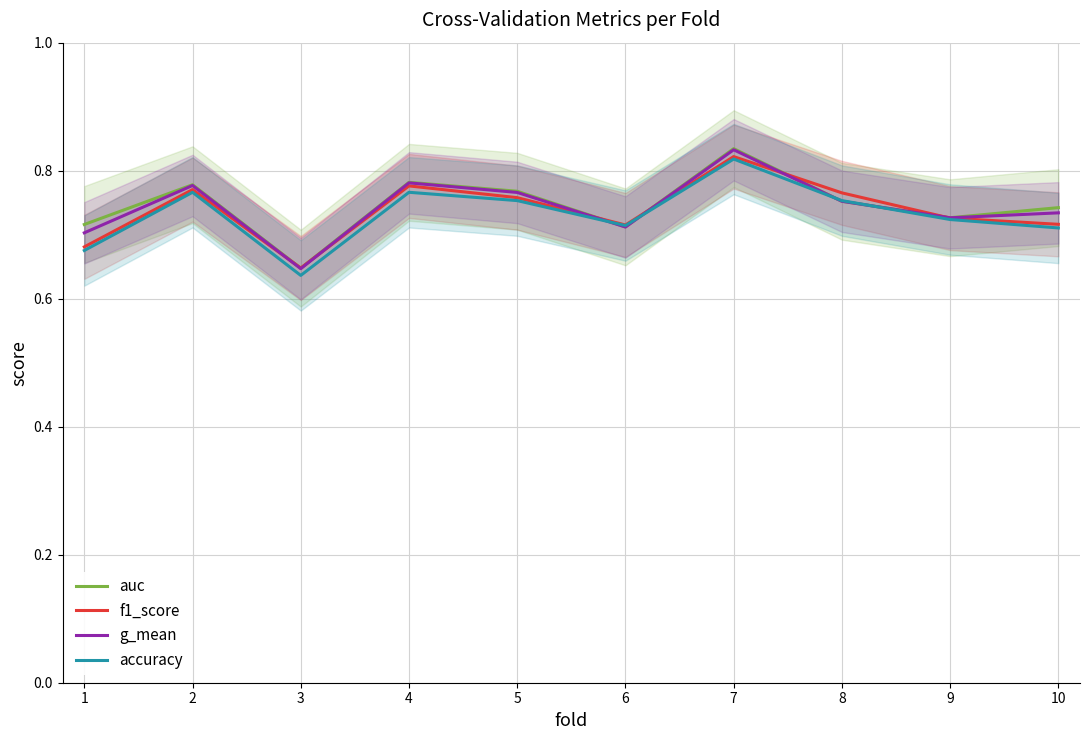

Which series has the widest spread of values?

auc